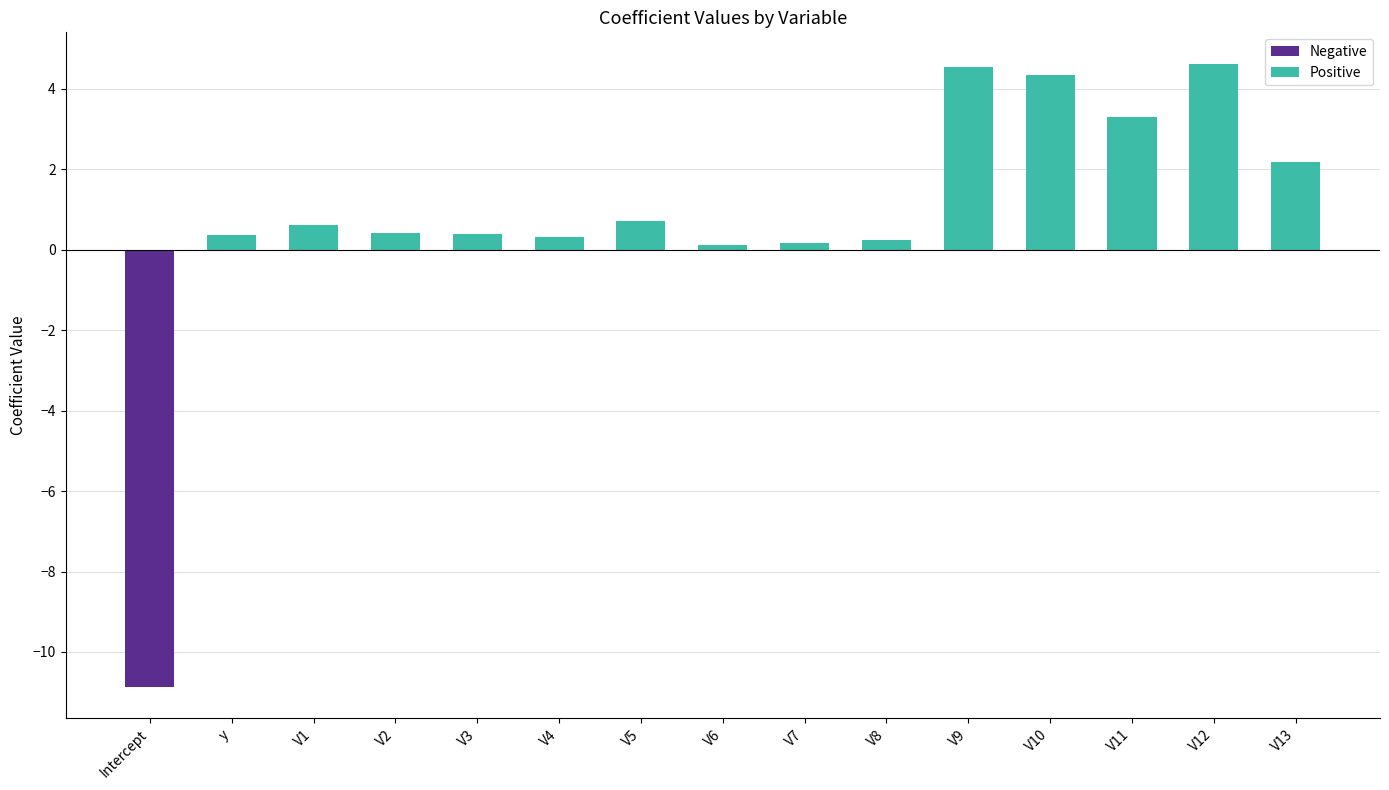

What is the sum of all values?

11.4